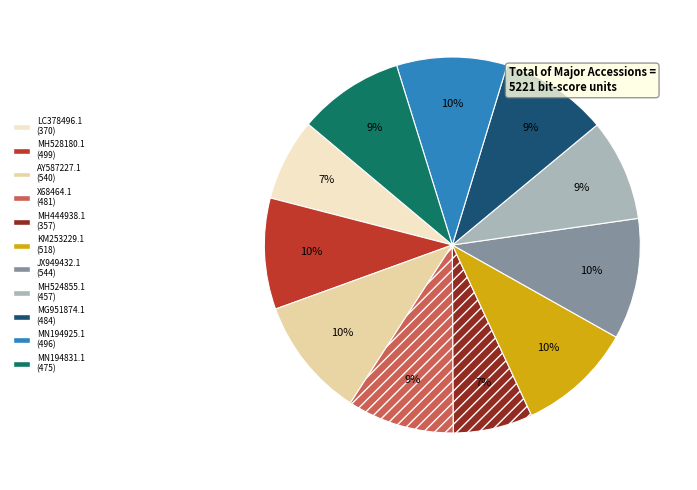

Approximately how many times larger is the value at KM253229.1 compared to JX949432.1?

1.0